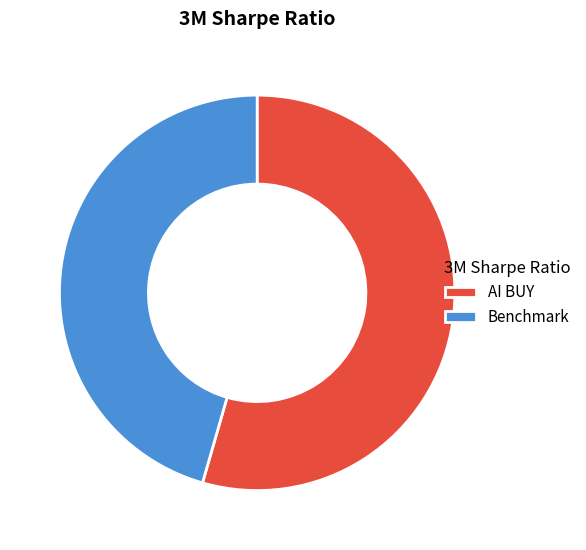

Between Benchmark and AI BUY, which is larger?

AI BUY